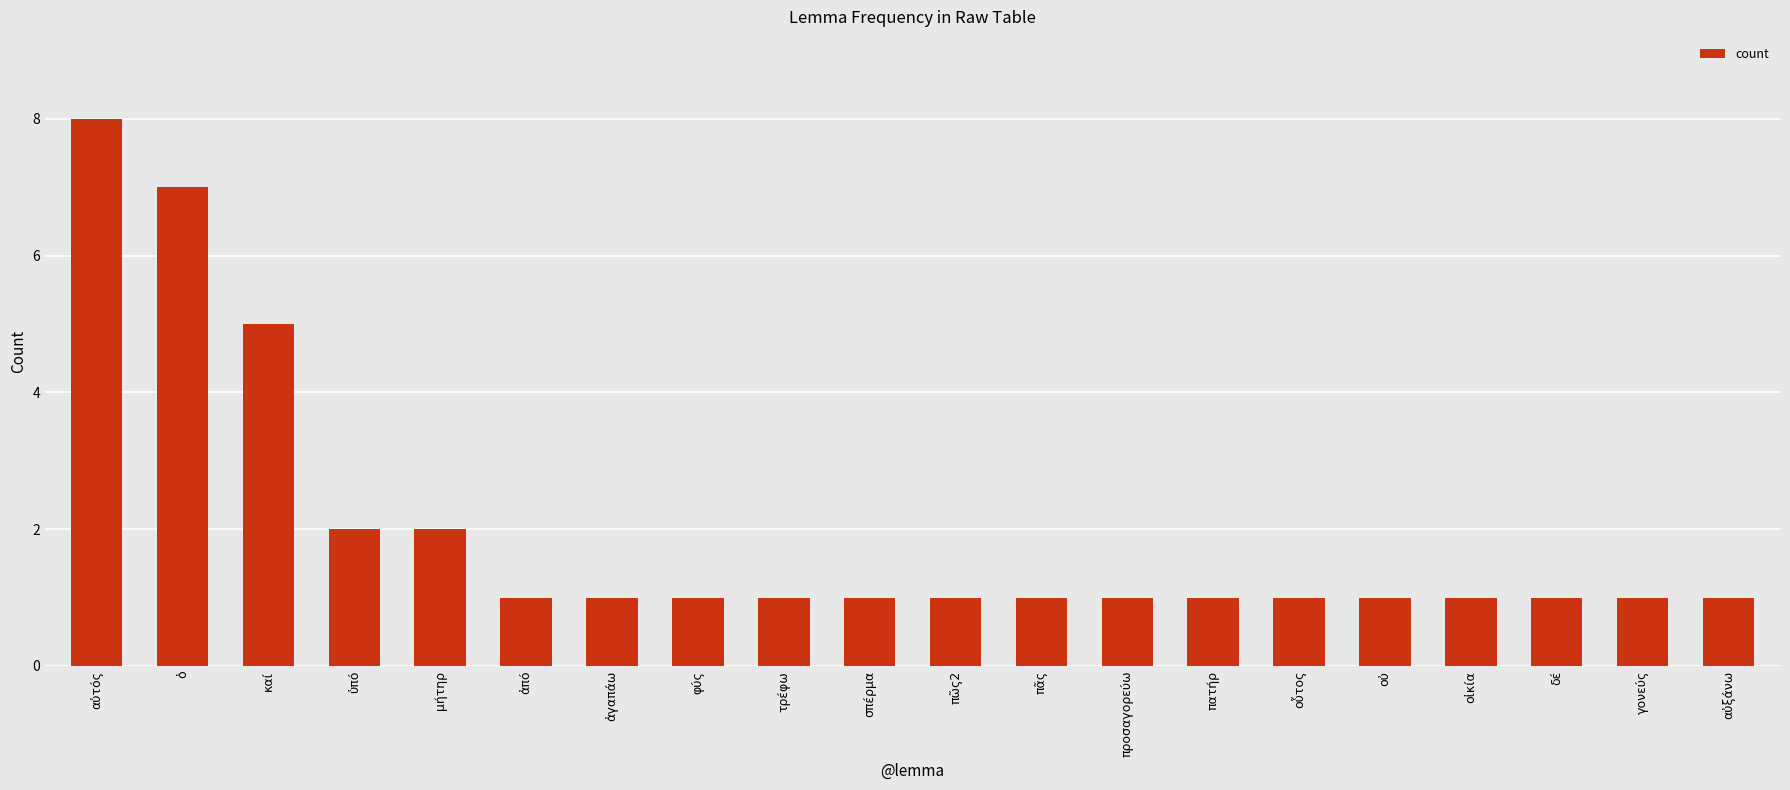

What is the maximum value shown in the chart?

8